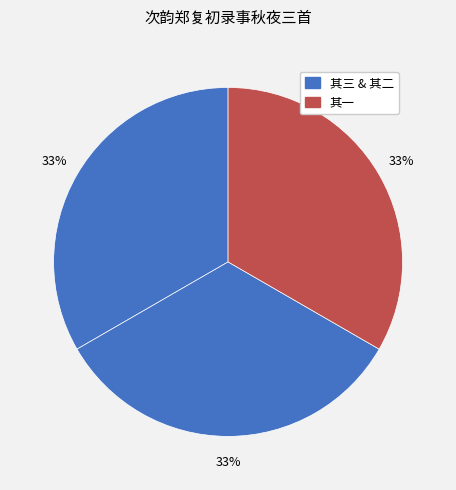

How many segments does this pie chart have?

3